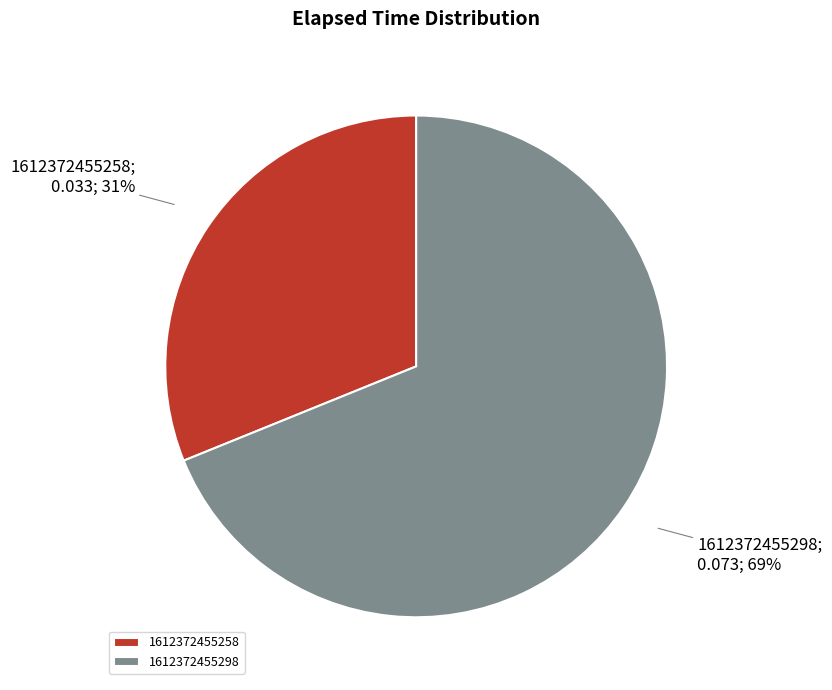

Does 1612372455298 represent more than half of the total?

Yes